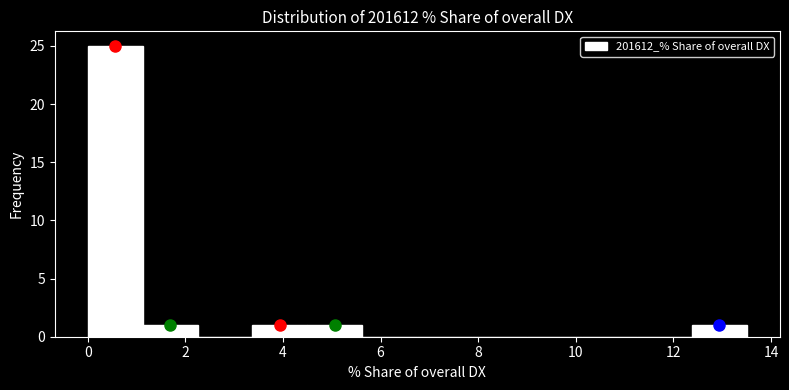

How tall is the bar that spans 12.4 to 13.6 on the x-axis? Neither the bar edges nor the heights are printed on the chart, so give them approximately, as read against the axes.

1